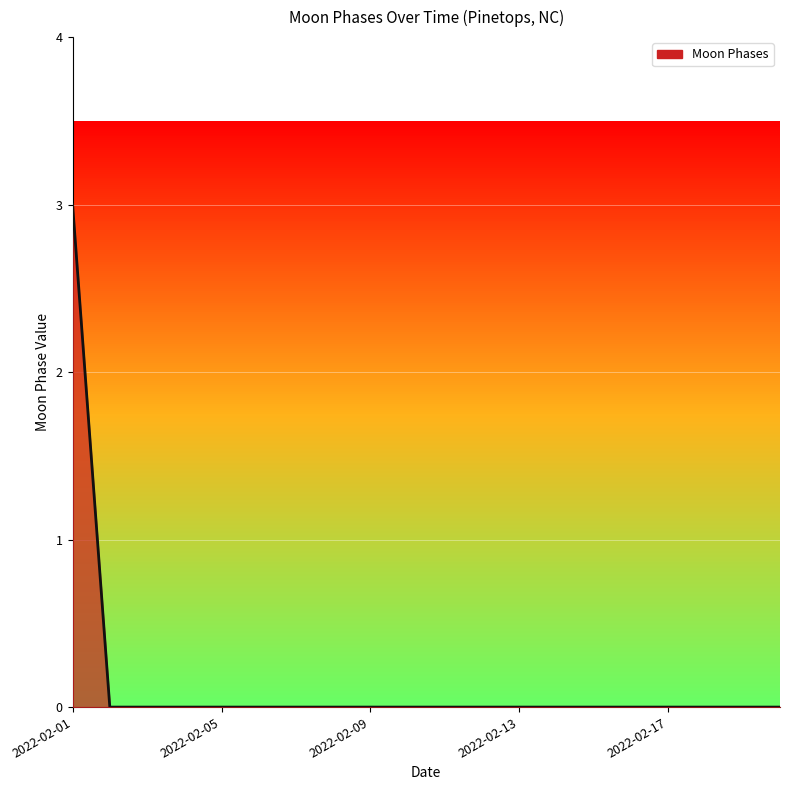

How many lines are shown in the chart?

1